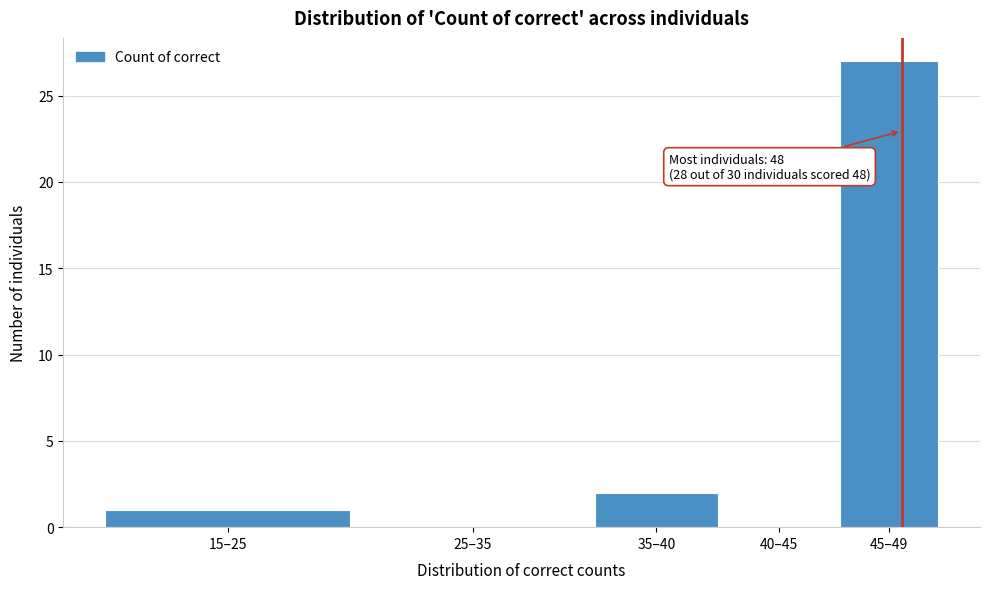

Reading right to left, list all the values displayed in this chart.

45–49=27	40–45=0	35–40=2	25–35=0	15–25=1